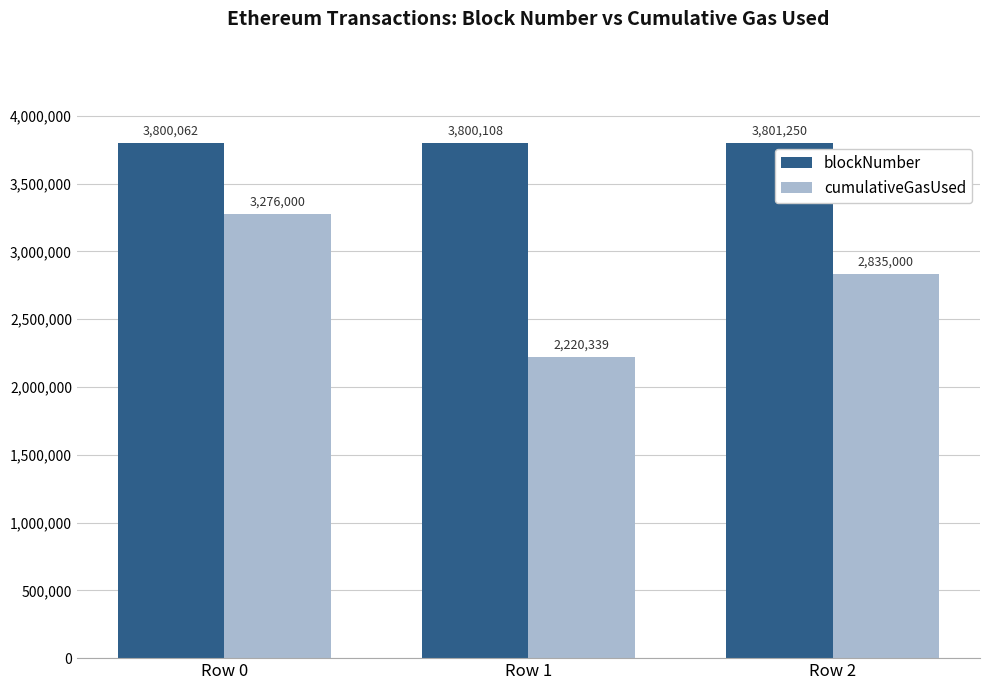

How many data points in cumulativeGasUsed are less than 2835000?

1